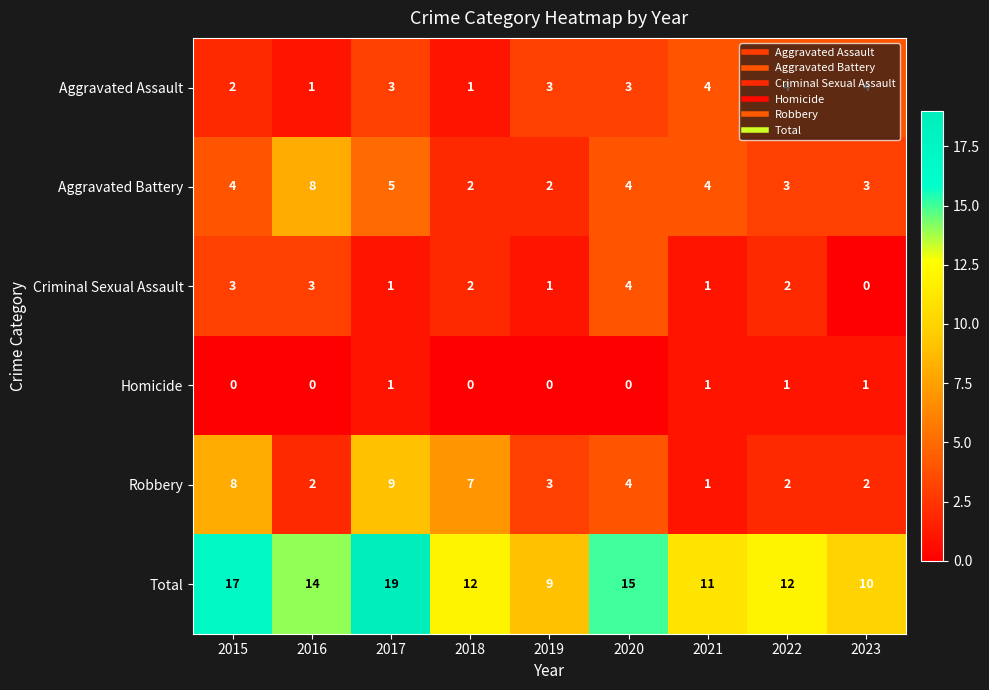

Is it true that Aggravated Battery equals 10 at 2016?

False